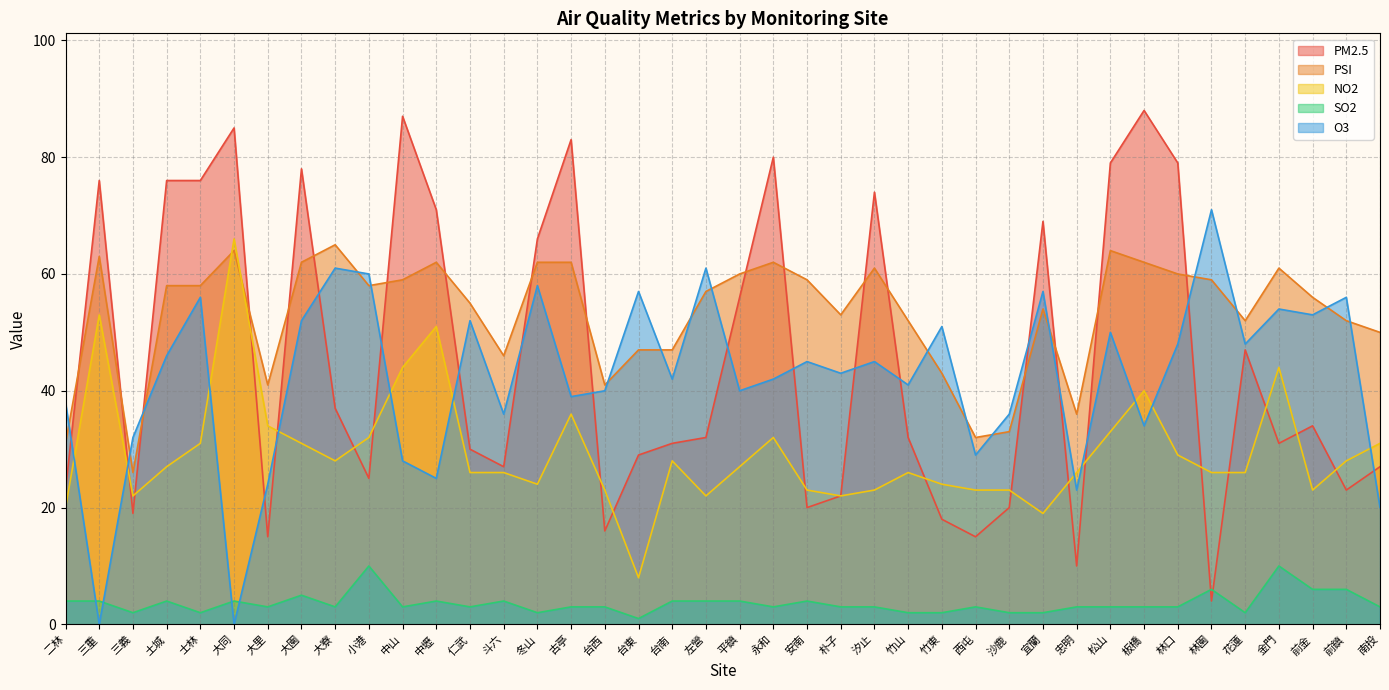

At which label does PSI first exceed 58?

三重